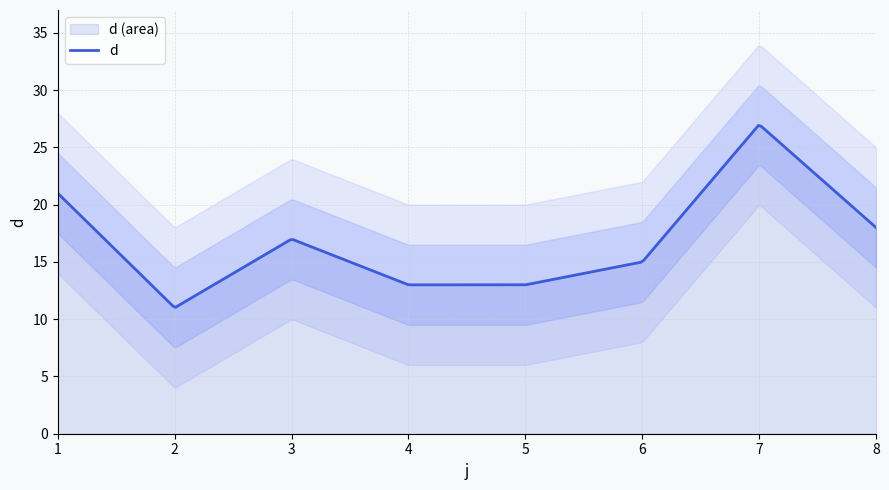

Is it true that the value at 1 is 21?

True